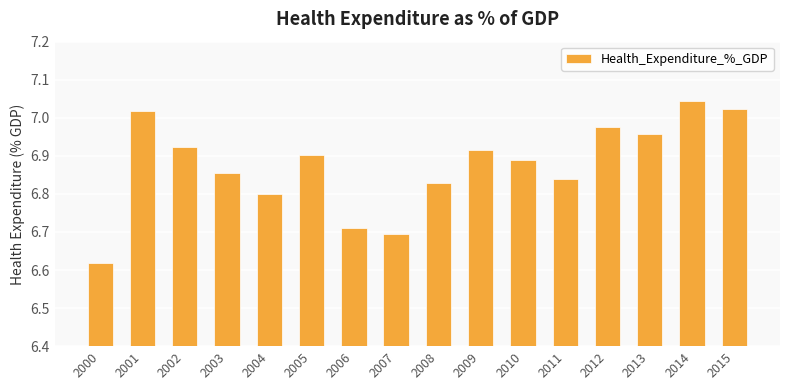

What is the sum of all values?

110.0